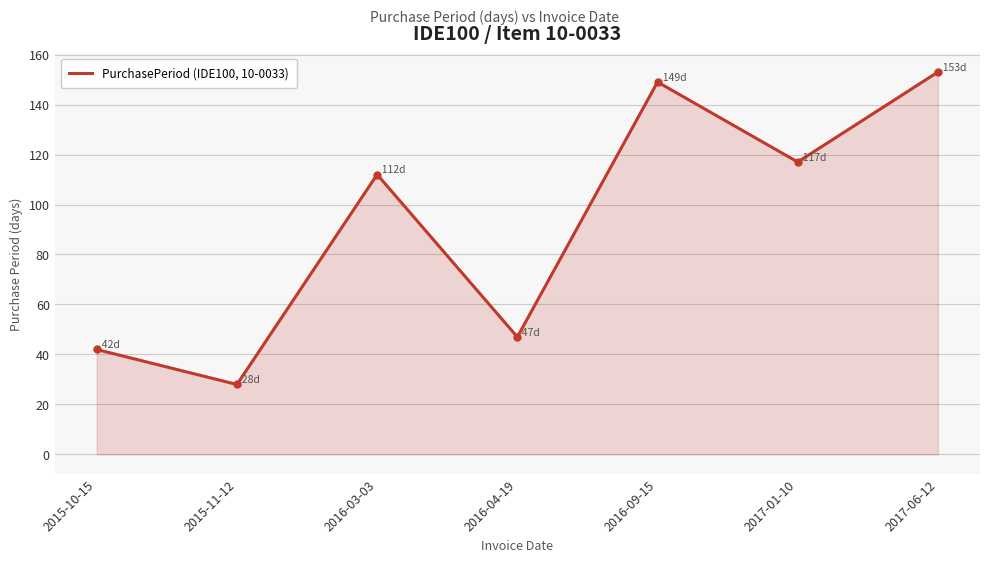

Which category has the lowest value across all series?

2015-11-12